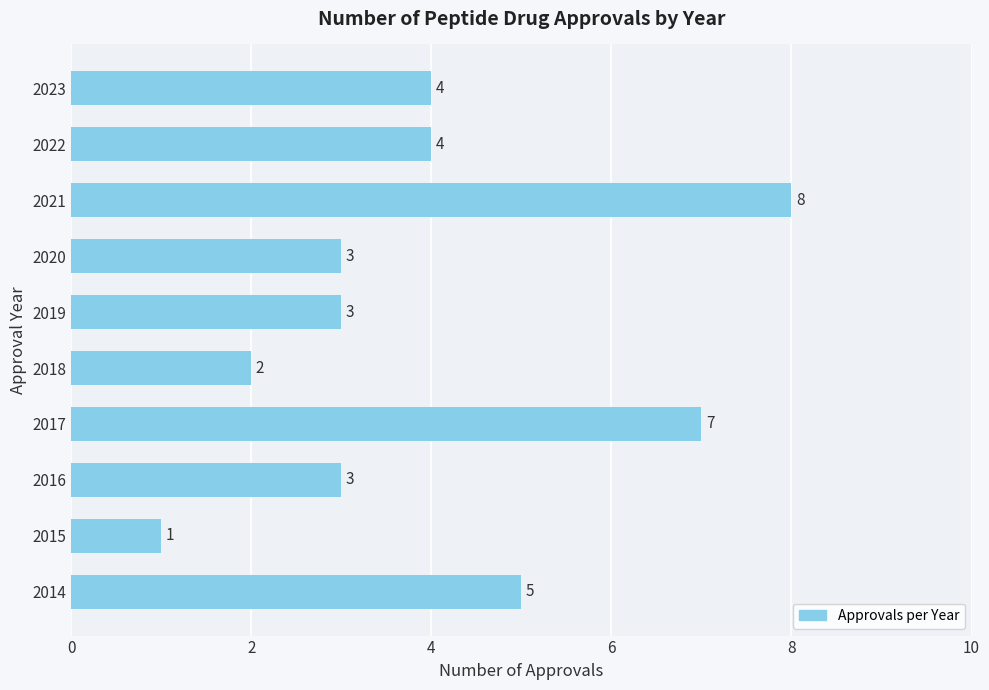

Which label corresponds to the largest value in the chart?

2021